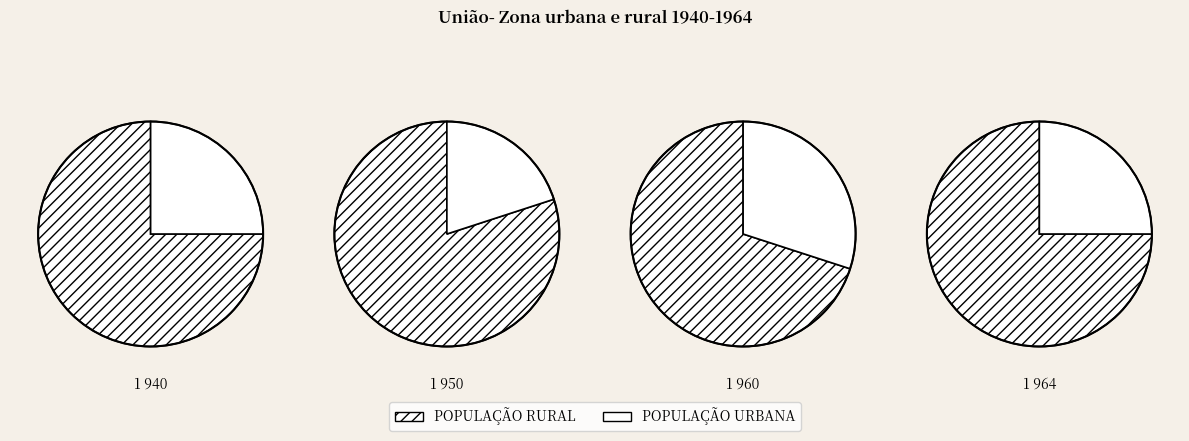

Is there a majority slice in this chart?

Yes